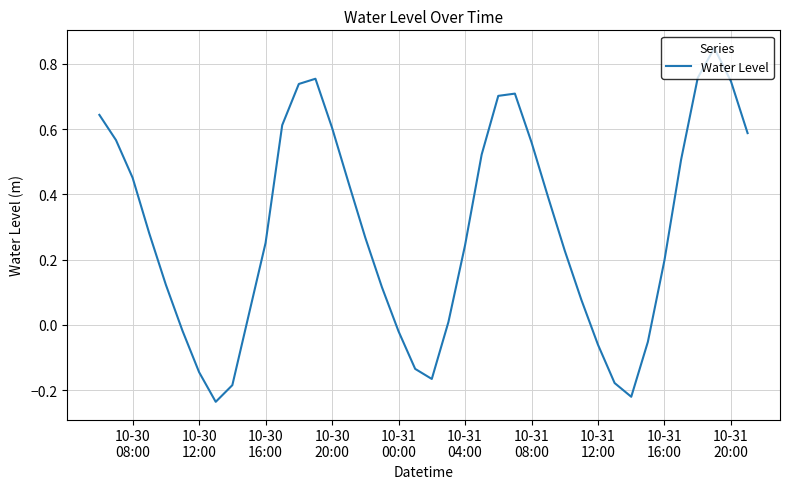

True or false: the data has more than 1 interior local peaks.

True